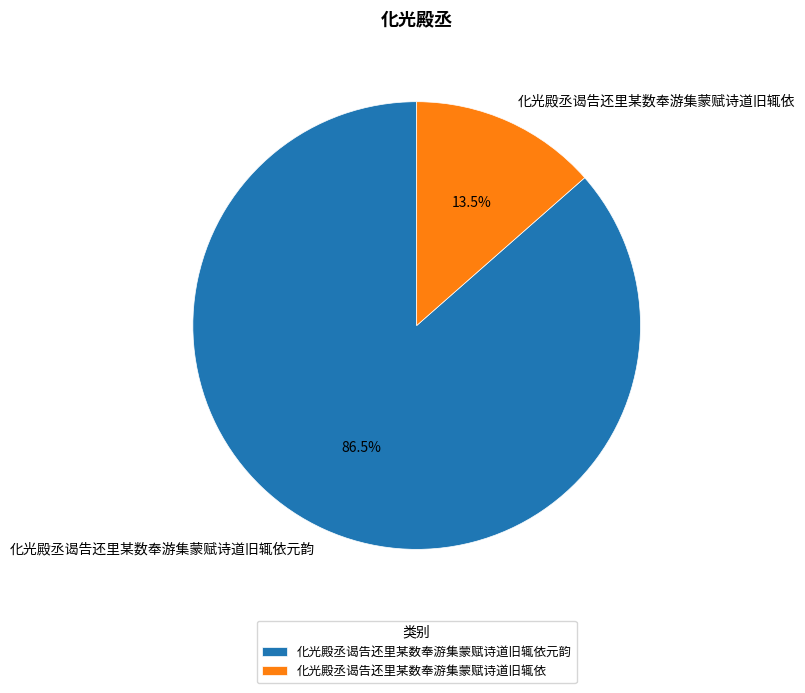

To the nearest percent, what is the combined percentage of 化光殿丞谒告还里某数奉游集蒙赋诗道旧辄依 and 化光殿丞谒告还里某数奉游集蒙赋诗道旧辄依元韵?

100%